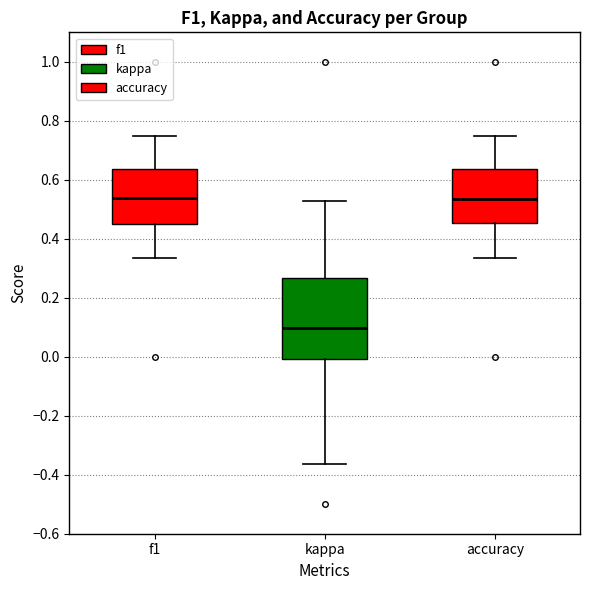

Reading left to right, read every box against the y-axis: the position of its median line, the range the box covers, and the ends of its whiskers. The values are not printed on the chart, so give them approximately, as read against the axis.

f1: median 0.54, box 0.44 to 0.64, whiskers 0.34 to 0.76
kappa: median 0.10, box 0.00 to 0.26, whiskers -0.36 to 0.52
accuracy: median 0.54, box 0.46 to 0.64, whiskers 0.34 to 0.76